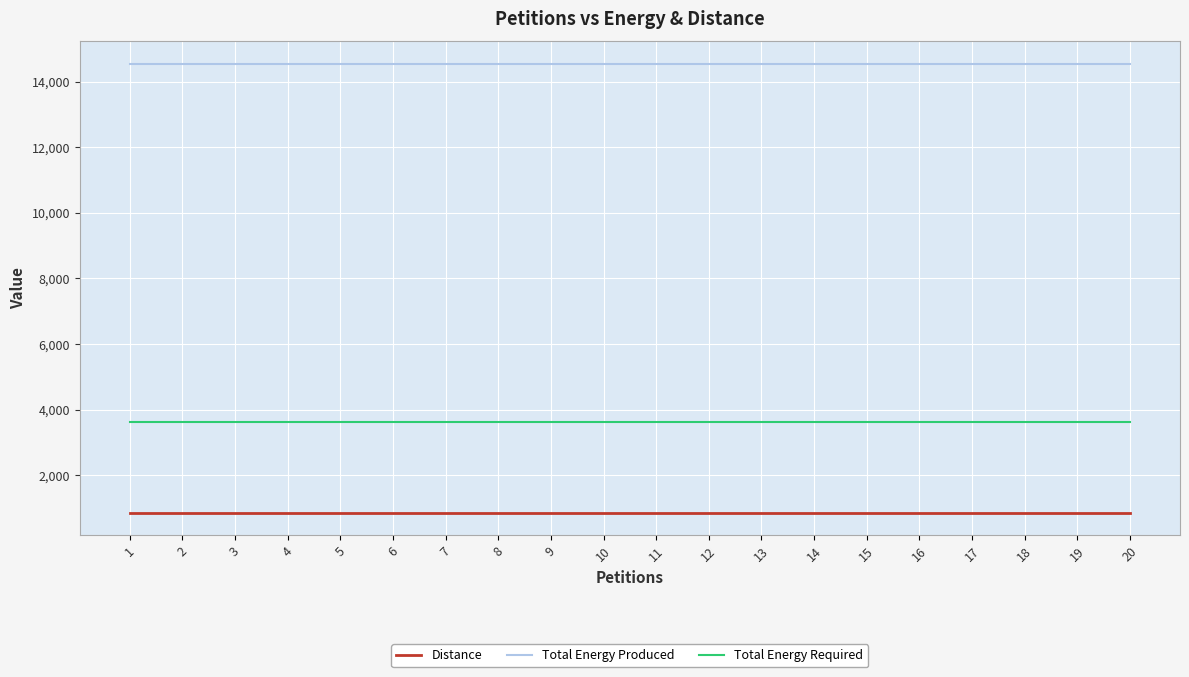

How many distinct data groups are displayed?

3